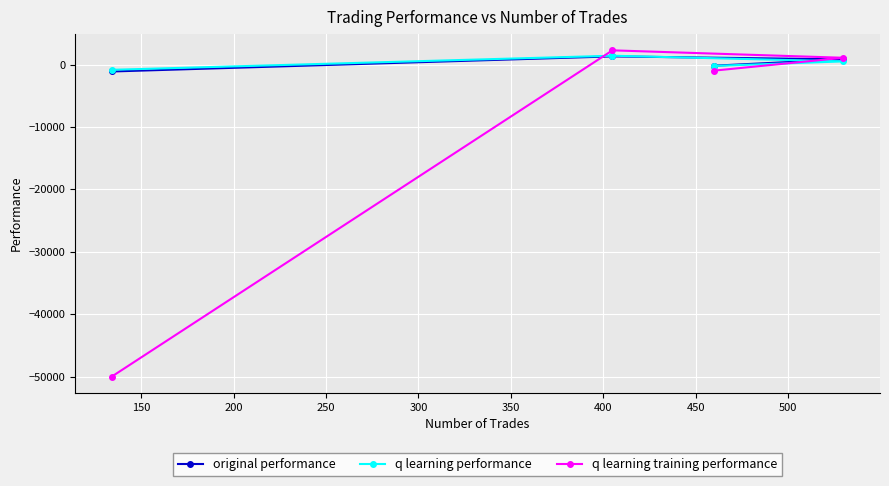

What is the value of the original performance point at the 3rd from the left?

-175.2